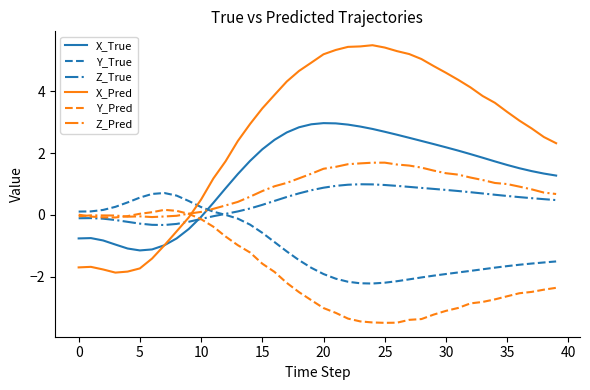

How many times do Z_True and X_Pred cross each other?

1